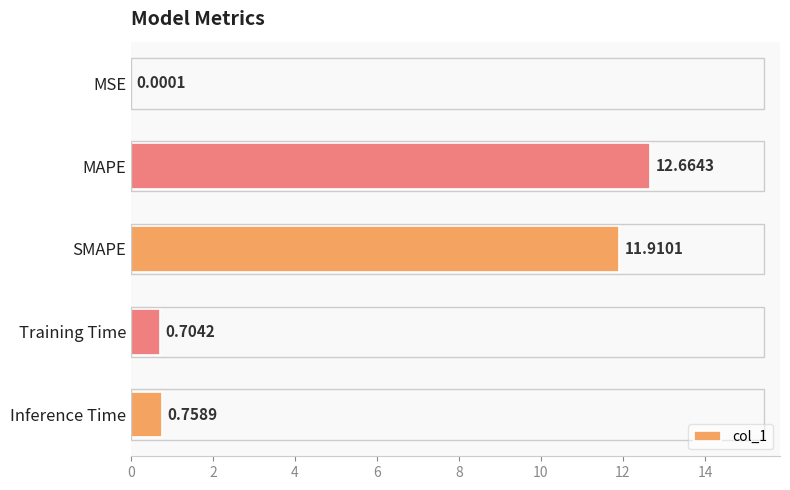

At which label is the value closest to 6?

Inference Time